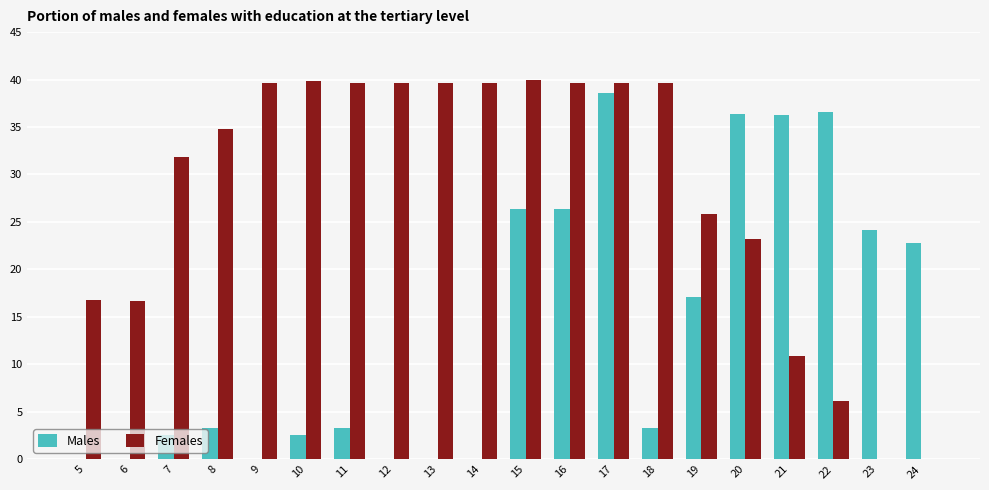

The Females series shows 24.4 at 6. True or false?

False